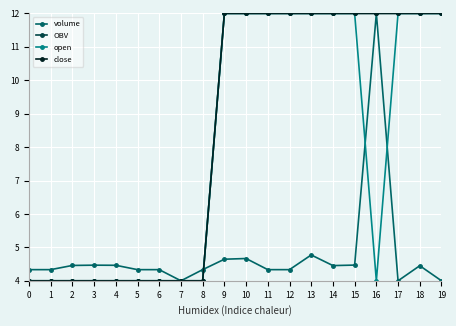

At which label does volume reach its minimum?

7